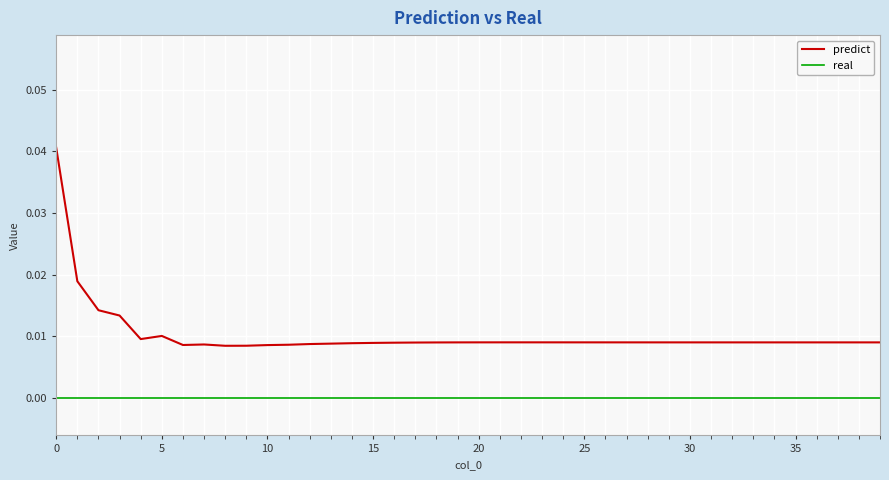

List the series in order of their overall mean, lowest first.

real, predict